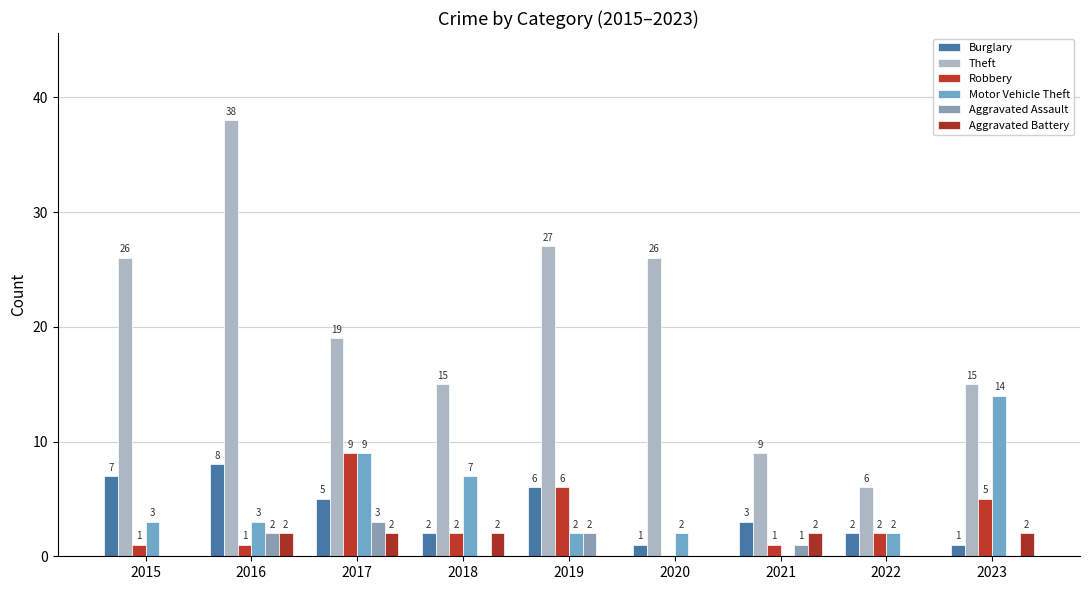

What is the difference between the maximum and minimum values in the Theft series?

32